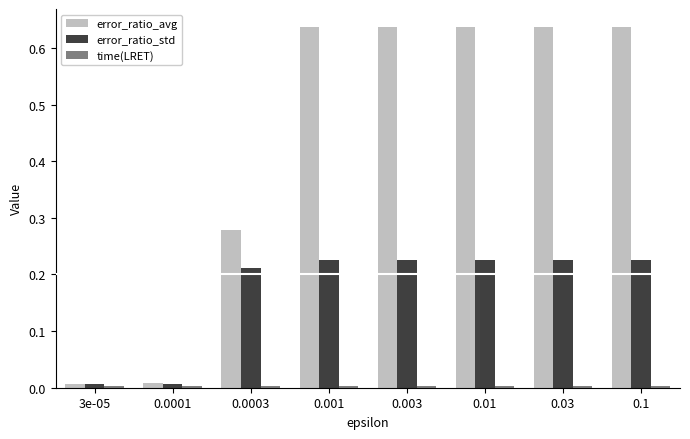

What is the average value of the error_ratio_avg series?

0.4